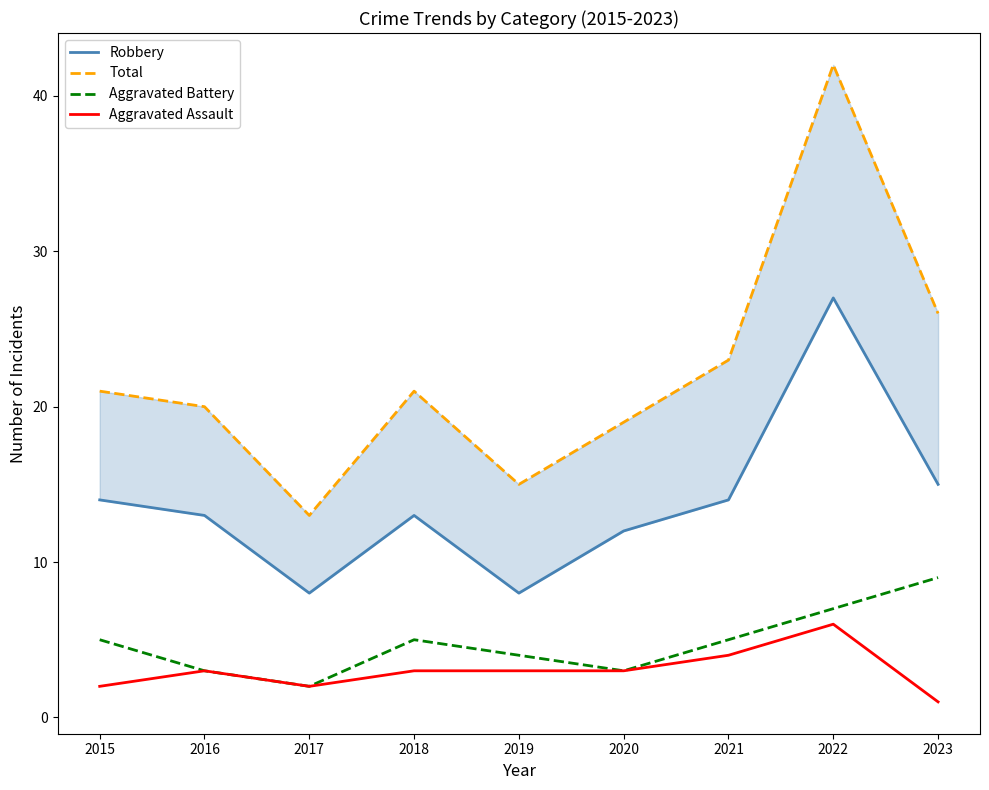

Which has a higher value, 2015 or 2018?

2015